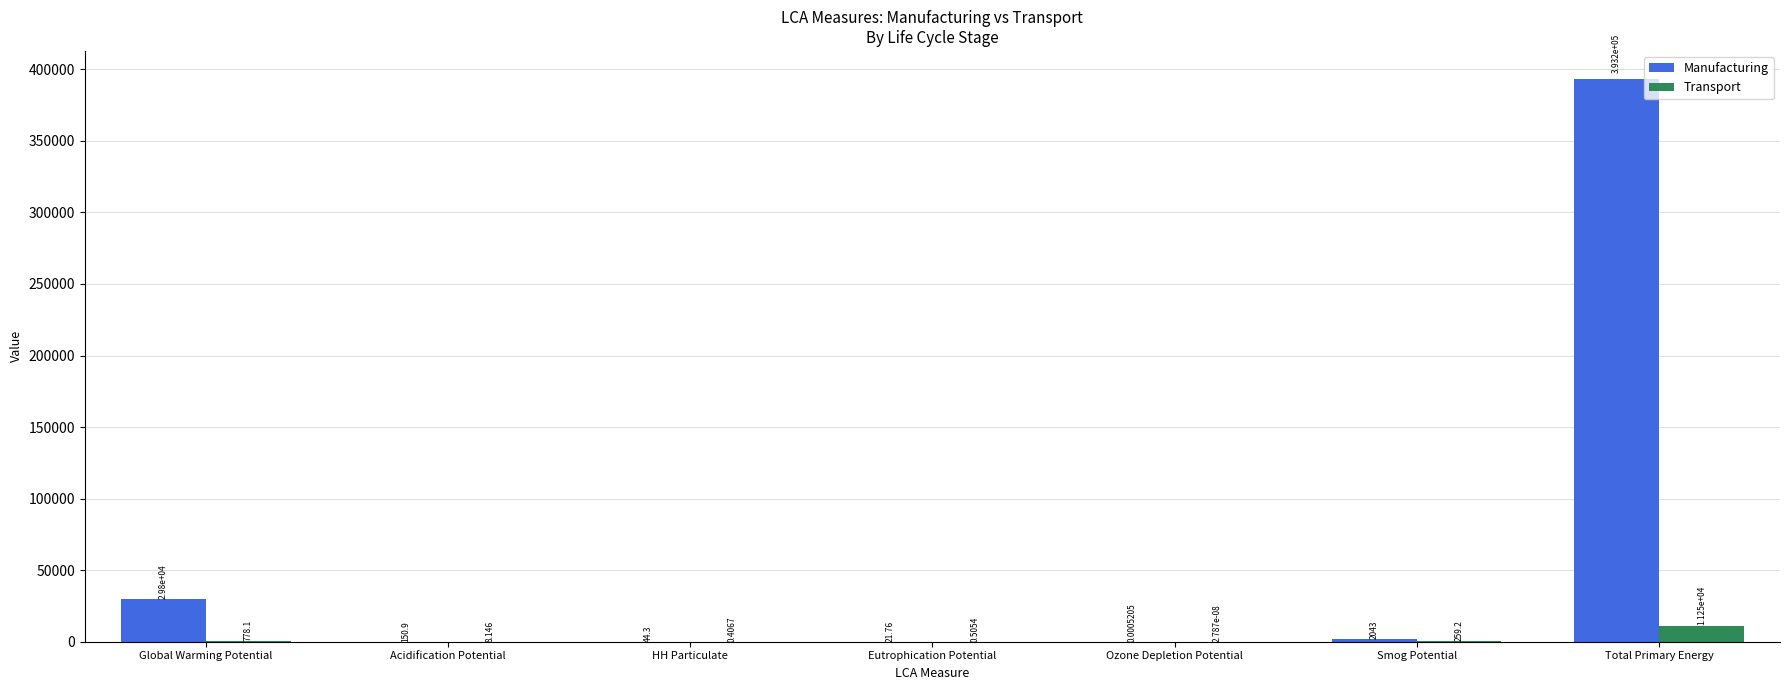

At which label does Transport reach its peak?

Total Primary Energy